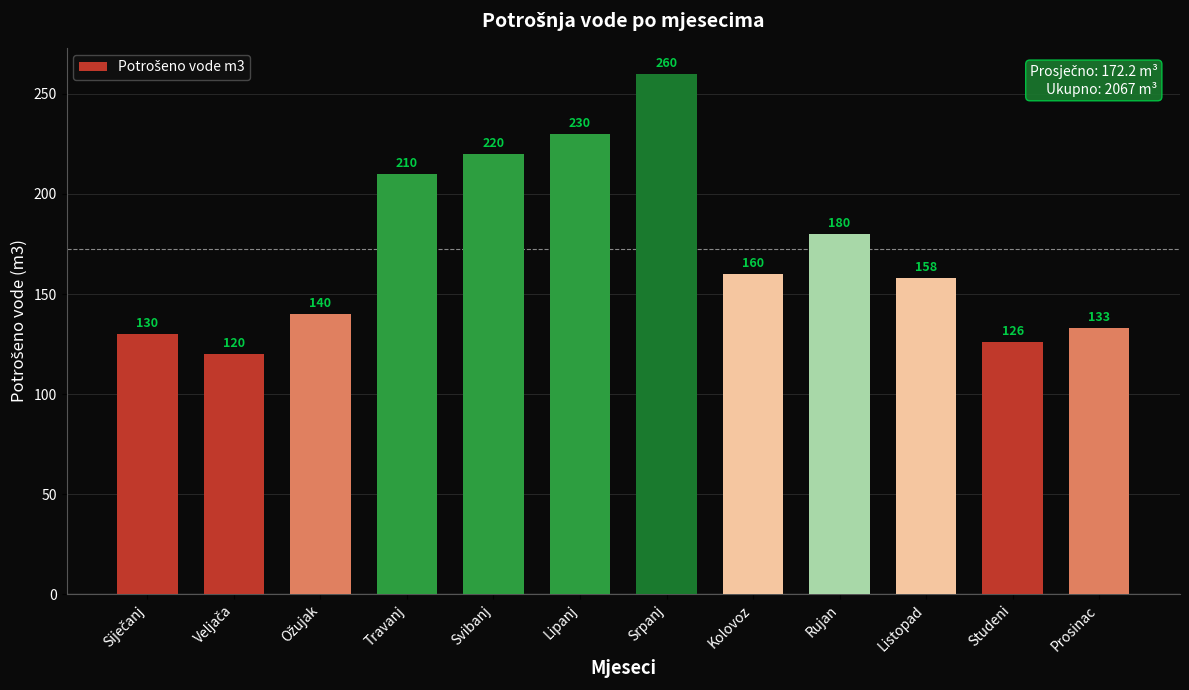

What is the greatest value displayed?

260